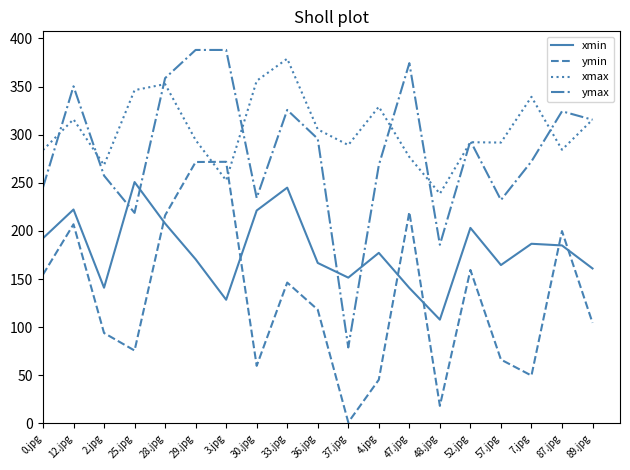

At 25.jpg, list the series in order from largest to smallest.

xmax, xmin, ymax, ymin